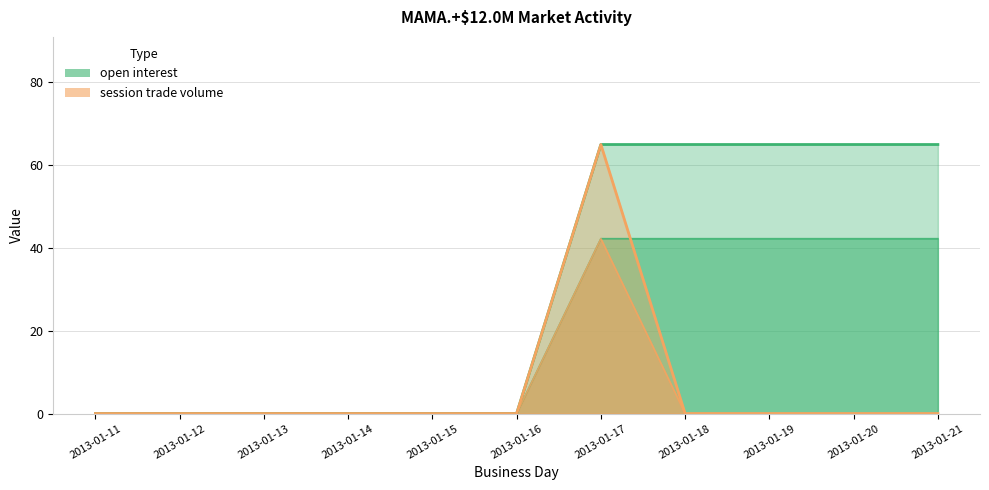

Which series has the largest total across all categories?

open interest